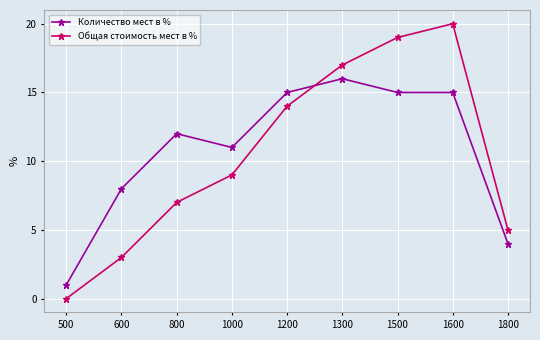

What is the greatest value displayed?

20